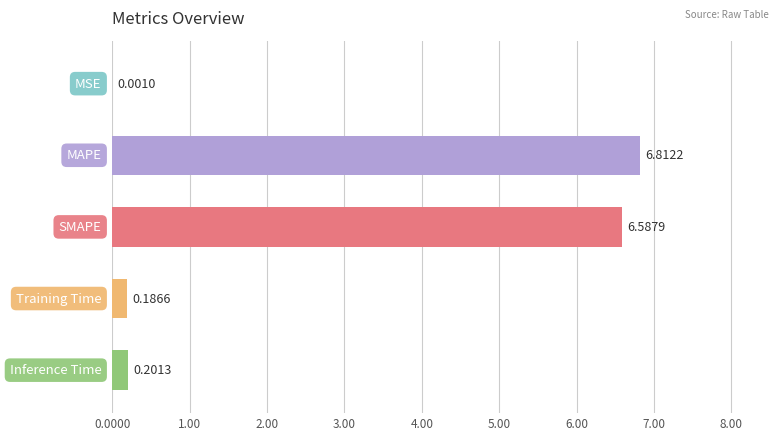

What is the difference between the maximum and minimum values?

6.8